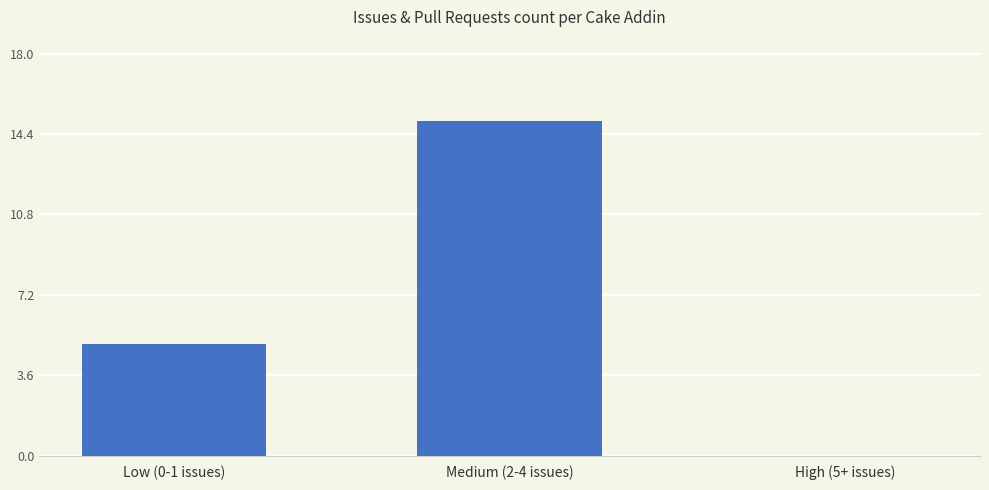

True or false: the data shows 15 at Medium (2-4 issues).

True